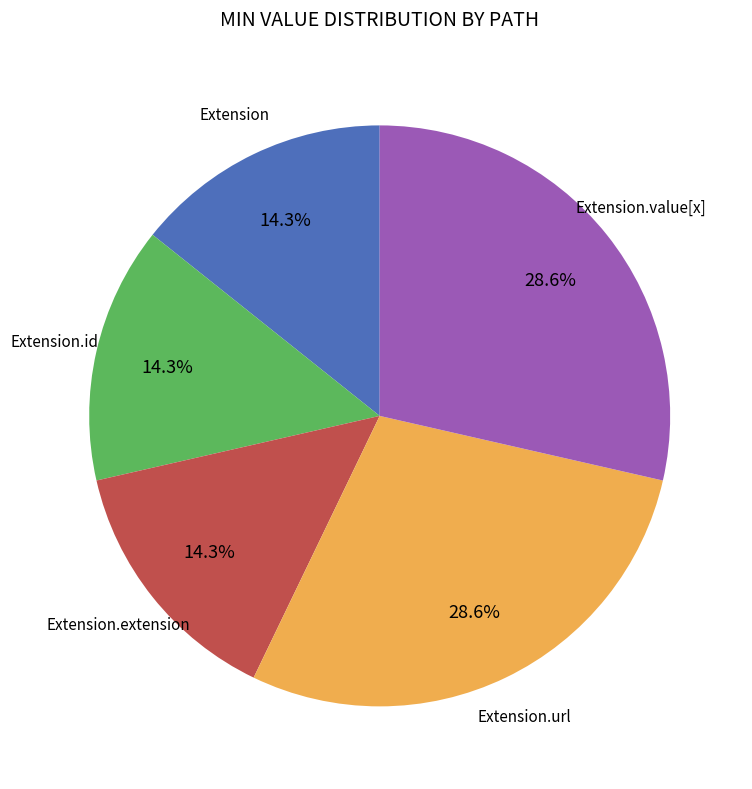

Is there any slice that represents more than half of the pie?

No